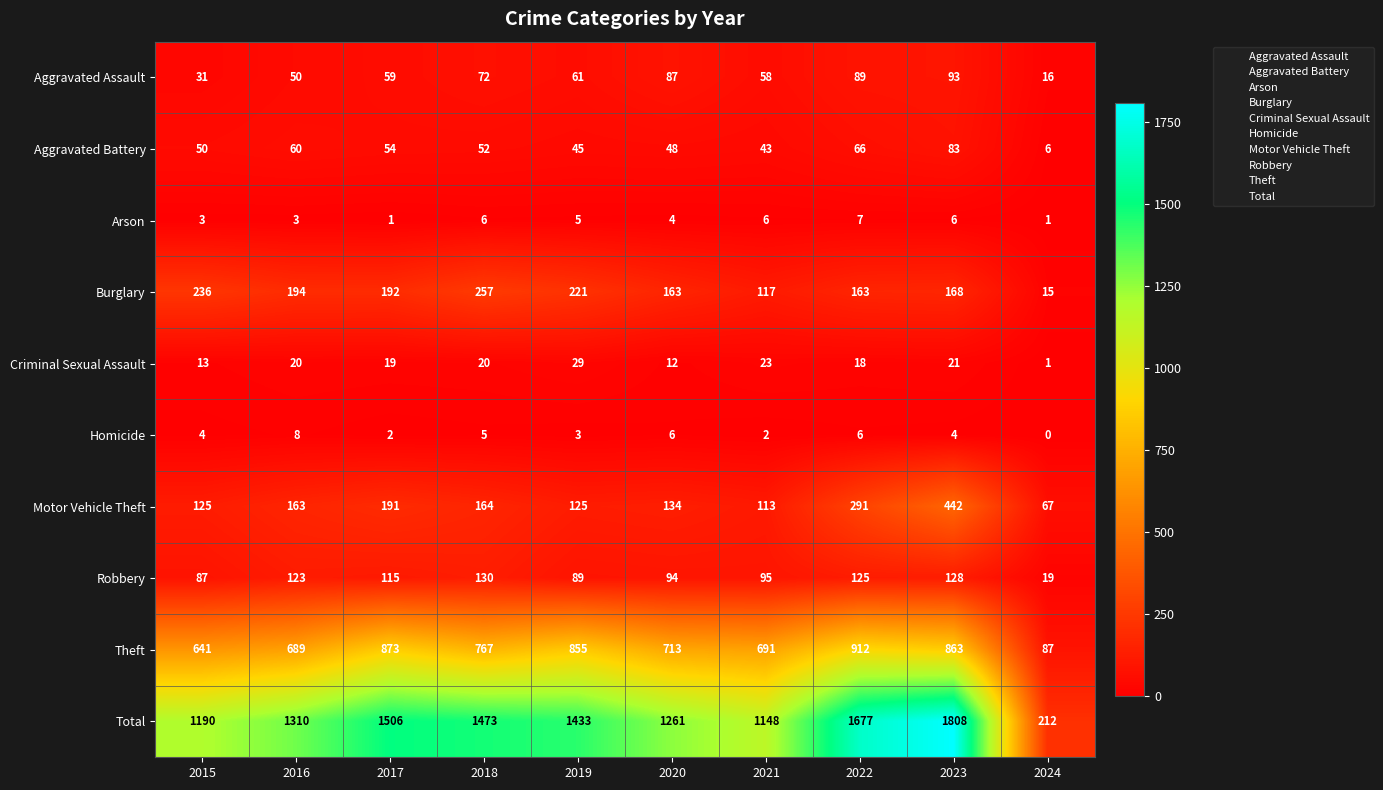

Which series has the largest total across all categories?

Total